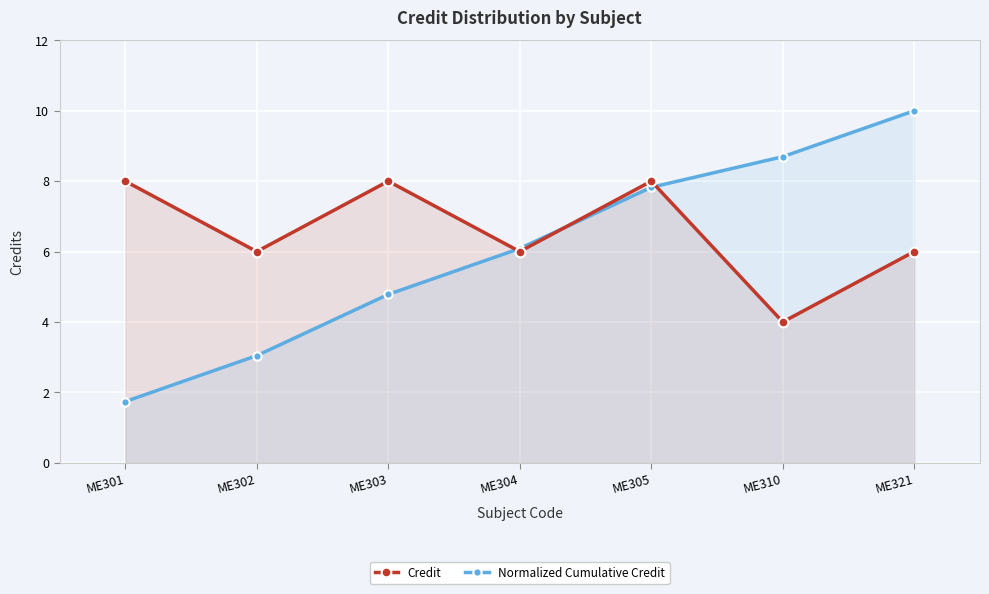

What is the difference between the maximum and second lowest values in the Credit series?

2.0